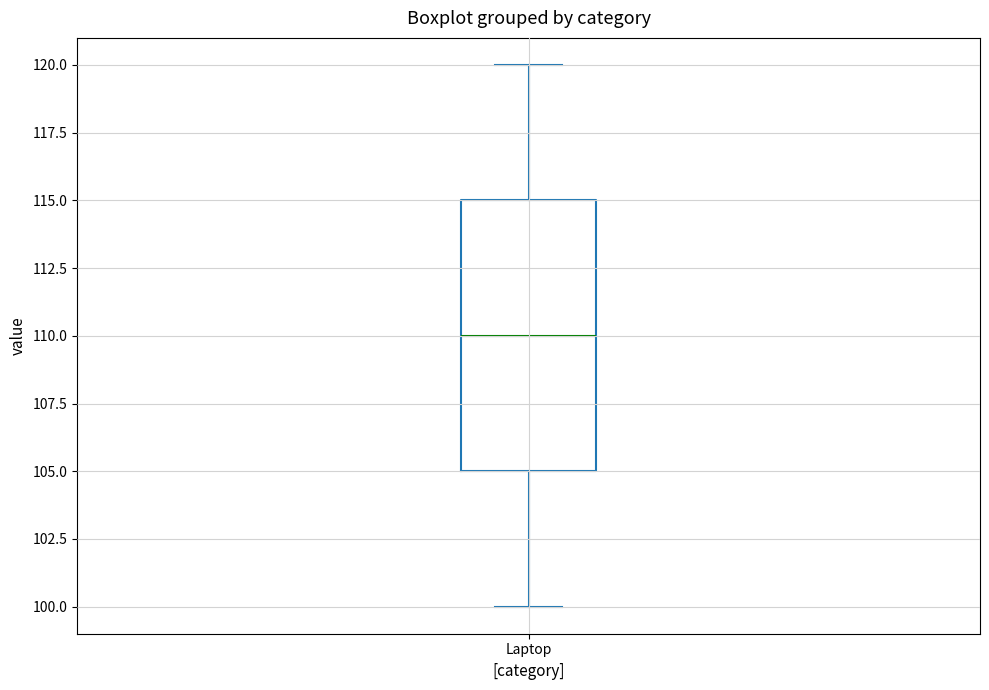

Where does the median line of the box for Laptop sit on the y-axis? The values are not printed on the chart, so give them approximately, as read against the axis.

110